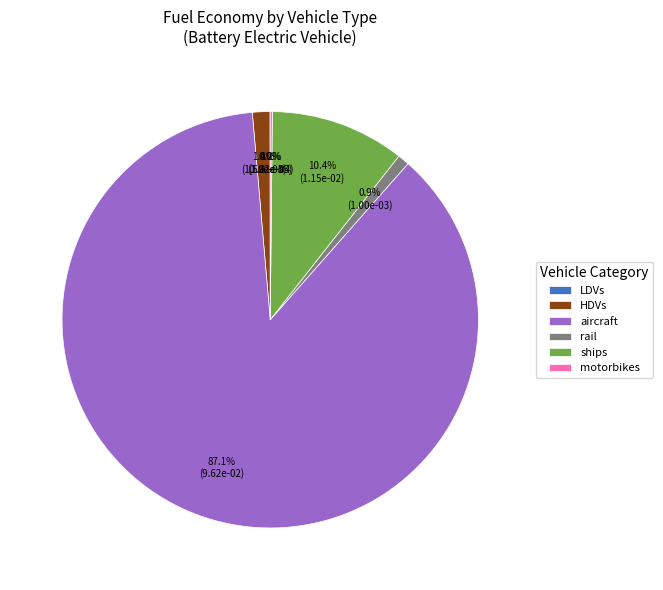

Which slice represents more than half of the pie?

aircraft